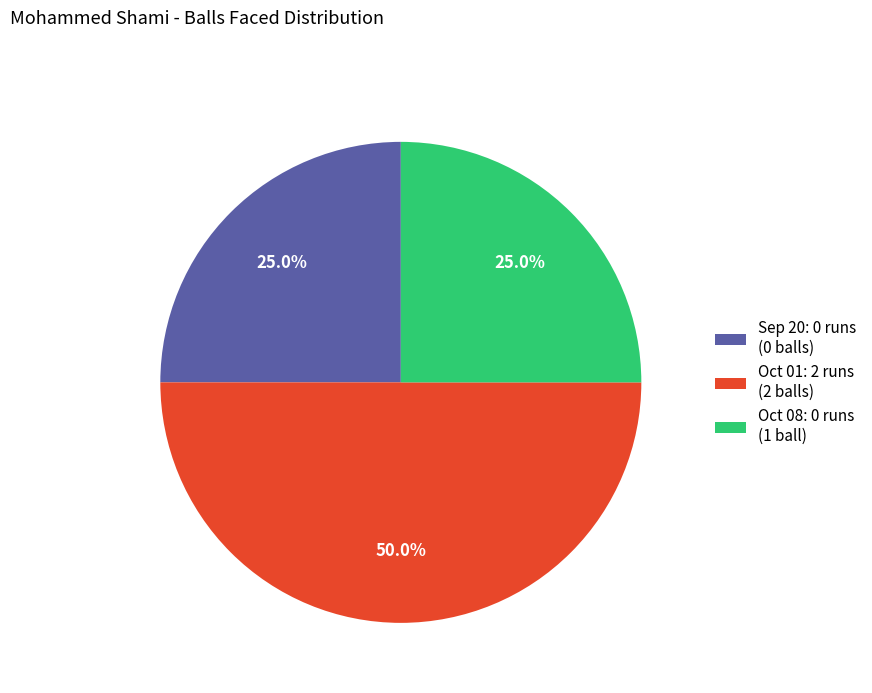

How many segments does this pie chart have?

3